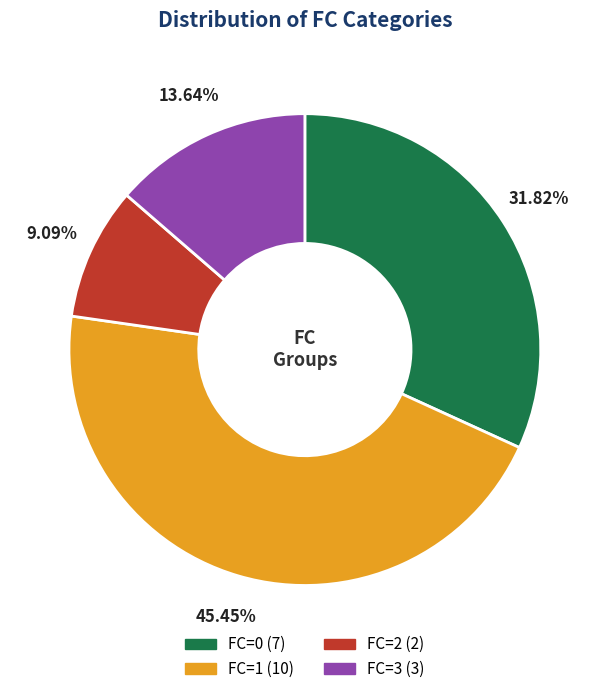

Is it true that FC=2 is 17% of the pie?

False